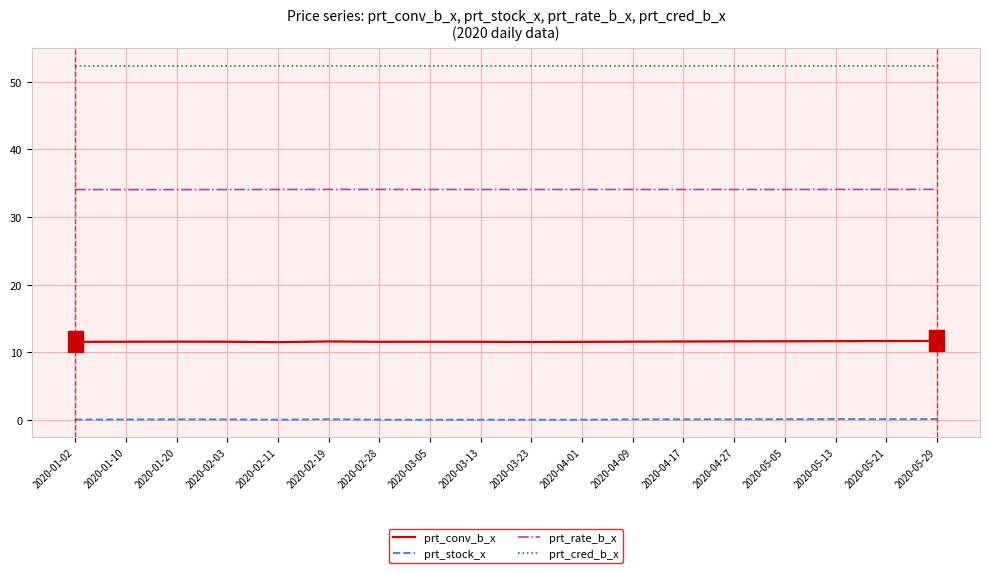

What is the difference between the highest and lowest values at 2020-05-13?

52.3